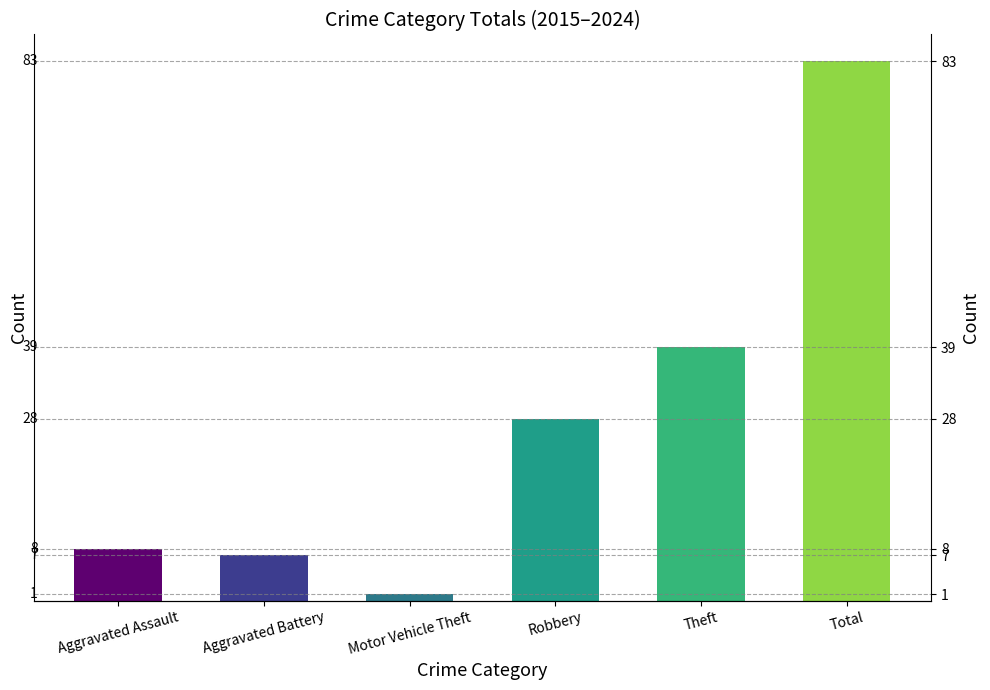

What position from the left is Theft?

5